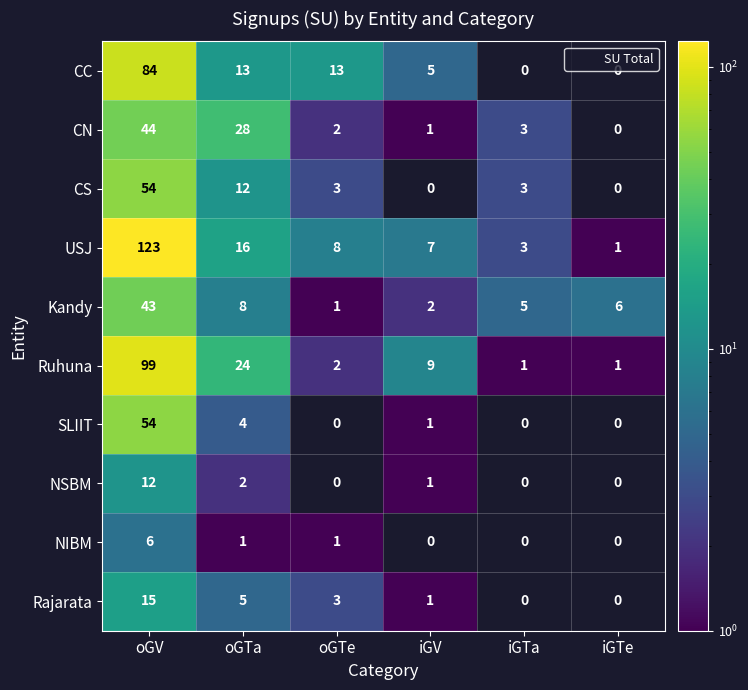

At how many categories does at least one series exceed 30?

1